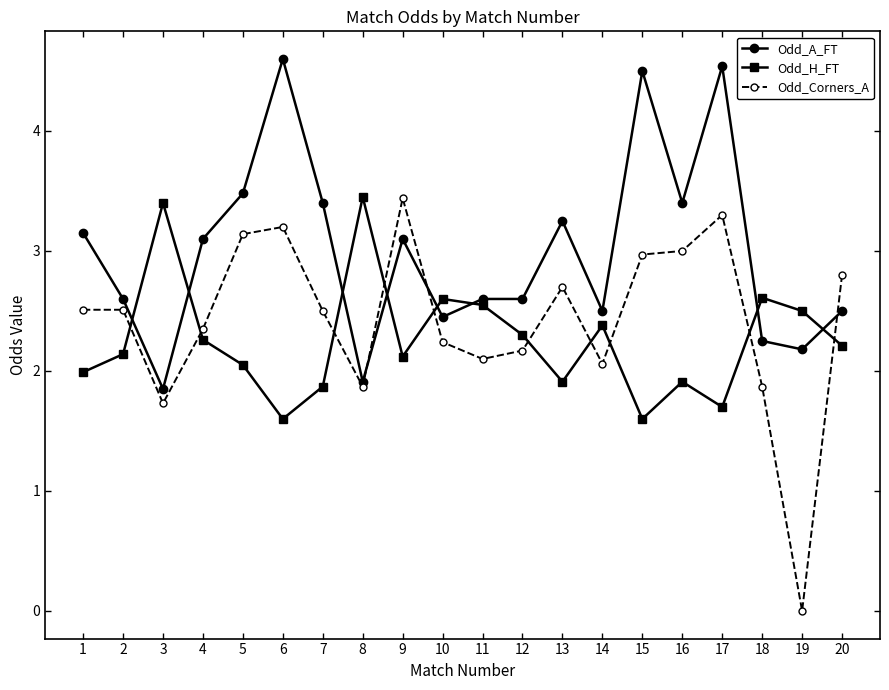

Does the chart display data point markers on the line(s)?

Yes